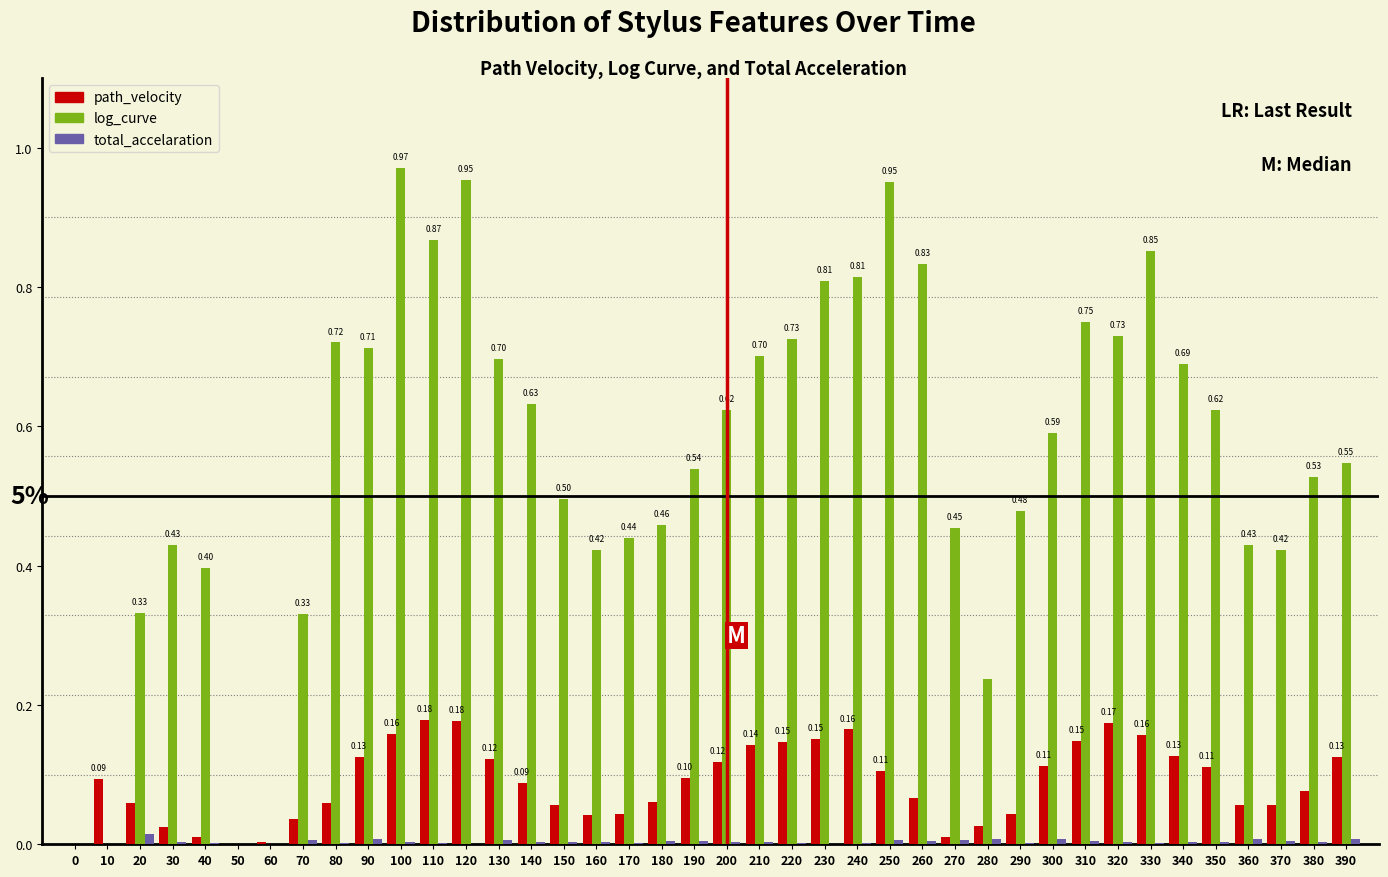

Between 60 and 220, which series saw the biggest shift?

log_curve